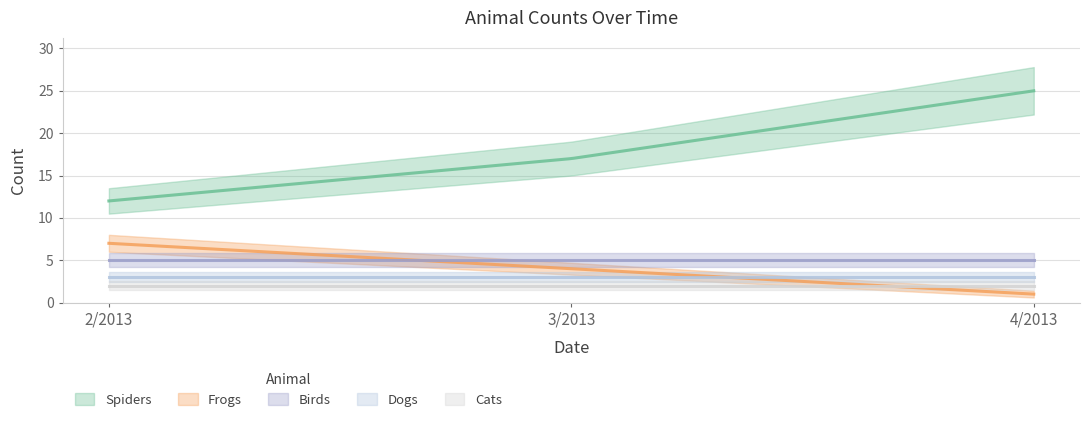

Is the value of Frogs at 4/2013 greater than the value of Cats at 3/2013?

No